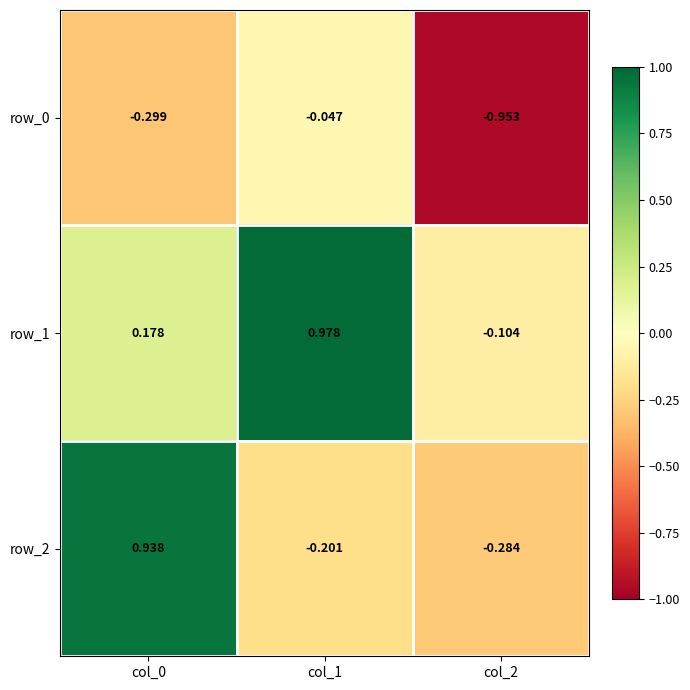

How many values in row_2 are below zero?

2